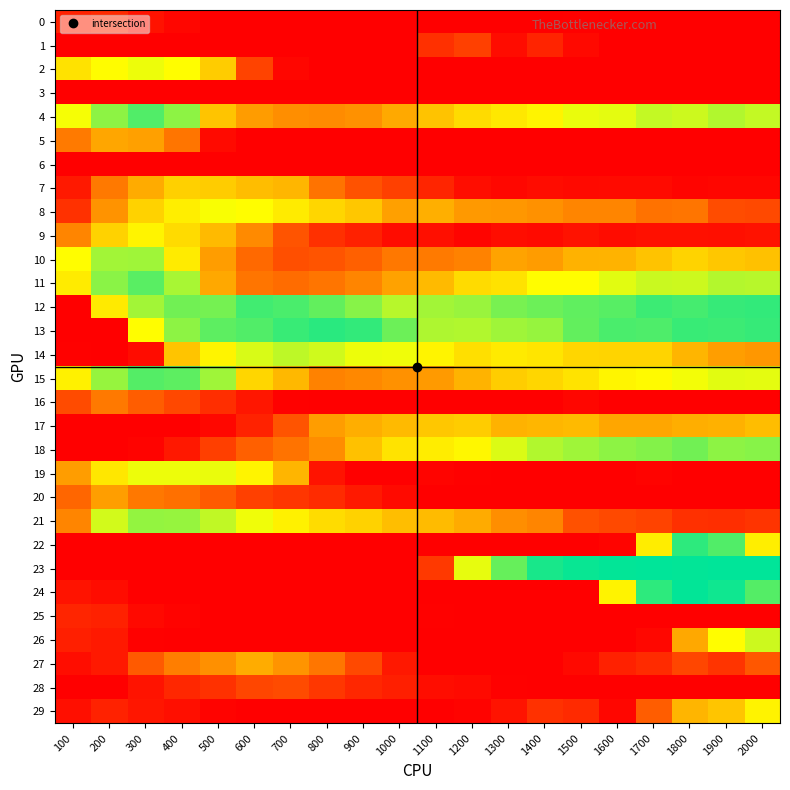

Which series changed the most between 1000 and 1400?

23